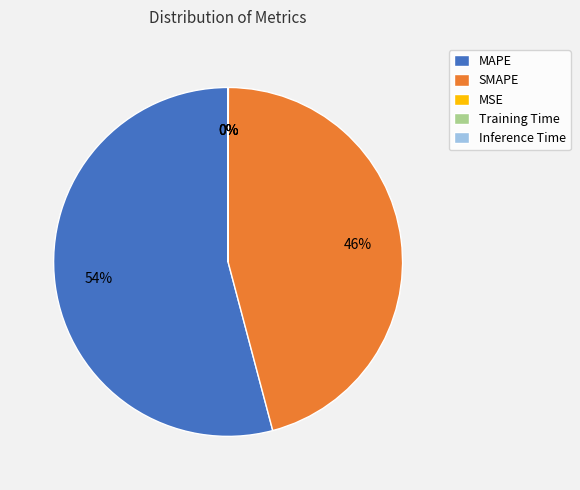

The MAPE slice represents 54% of the pie. True or false?

True